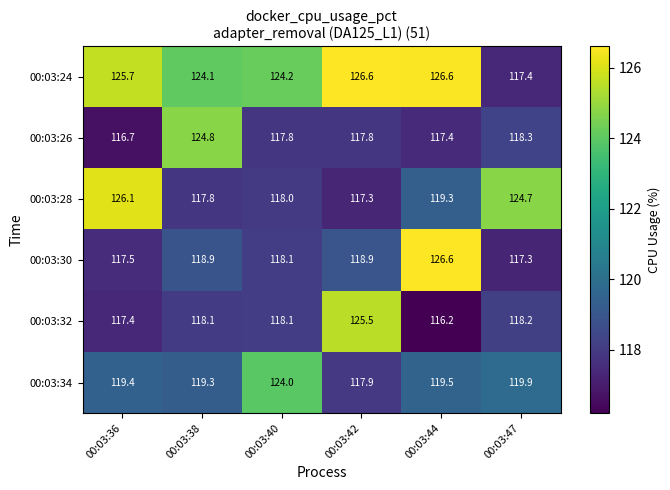

What is the average value of the 00:03:26 series?

118.8